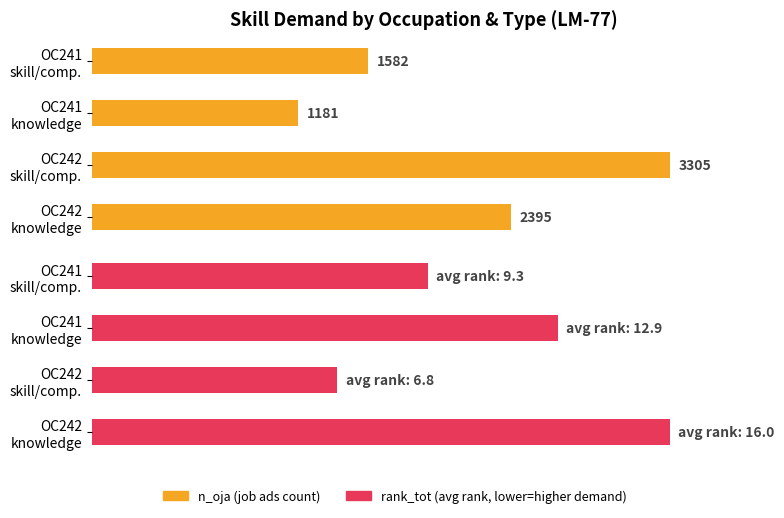

What is the difference between the maximum and second lowest values in the n_oja (normalized %) series?

52.1